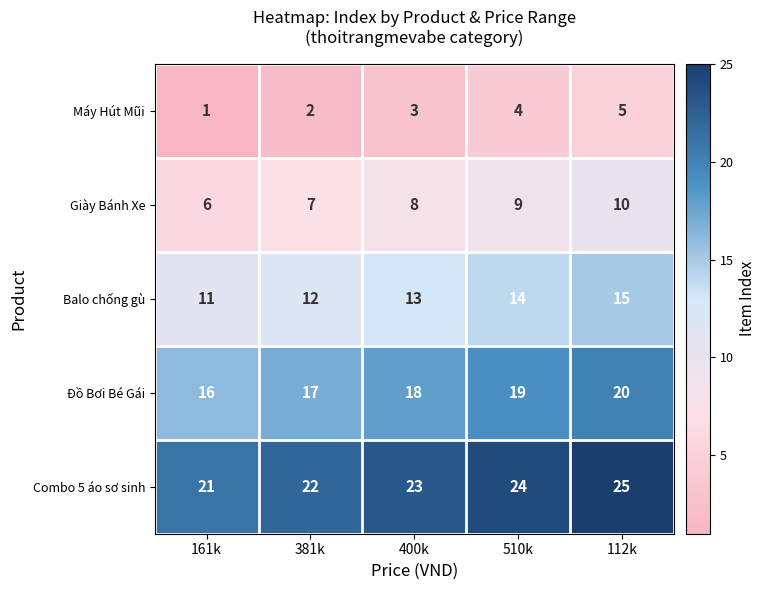

At which category is the sum across all series the highest?

112k